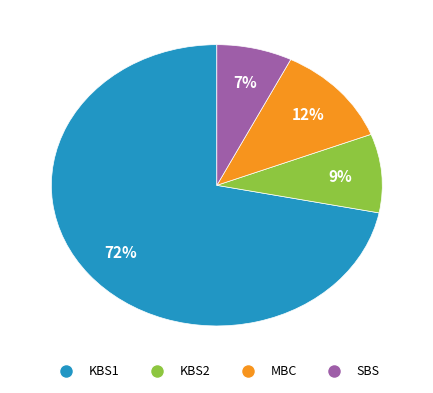

True or false: KBS2 accounts for 16% of the total.

False